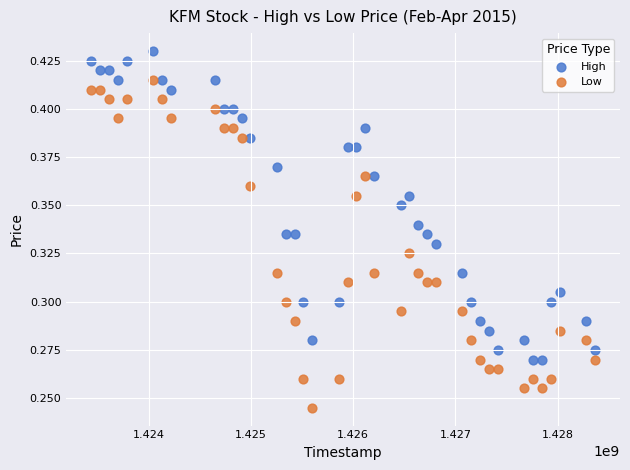

Which series has the largest Y range (max minus min)?

Low